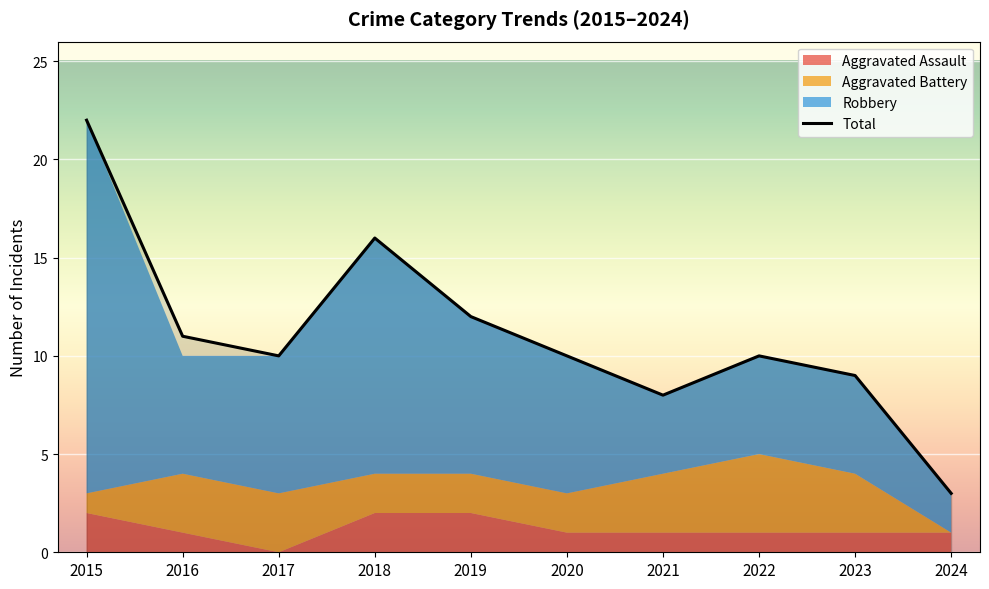

How many interior local peaks (higher than both neighbors) does the data have?

2